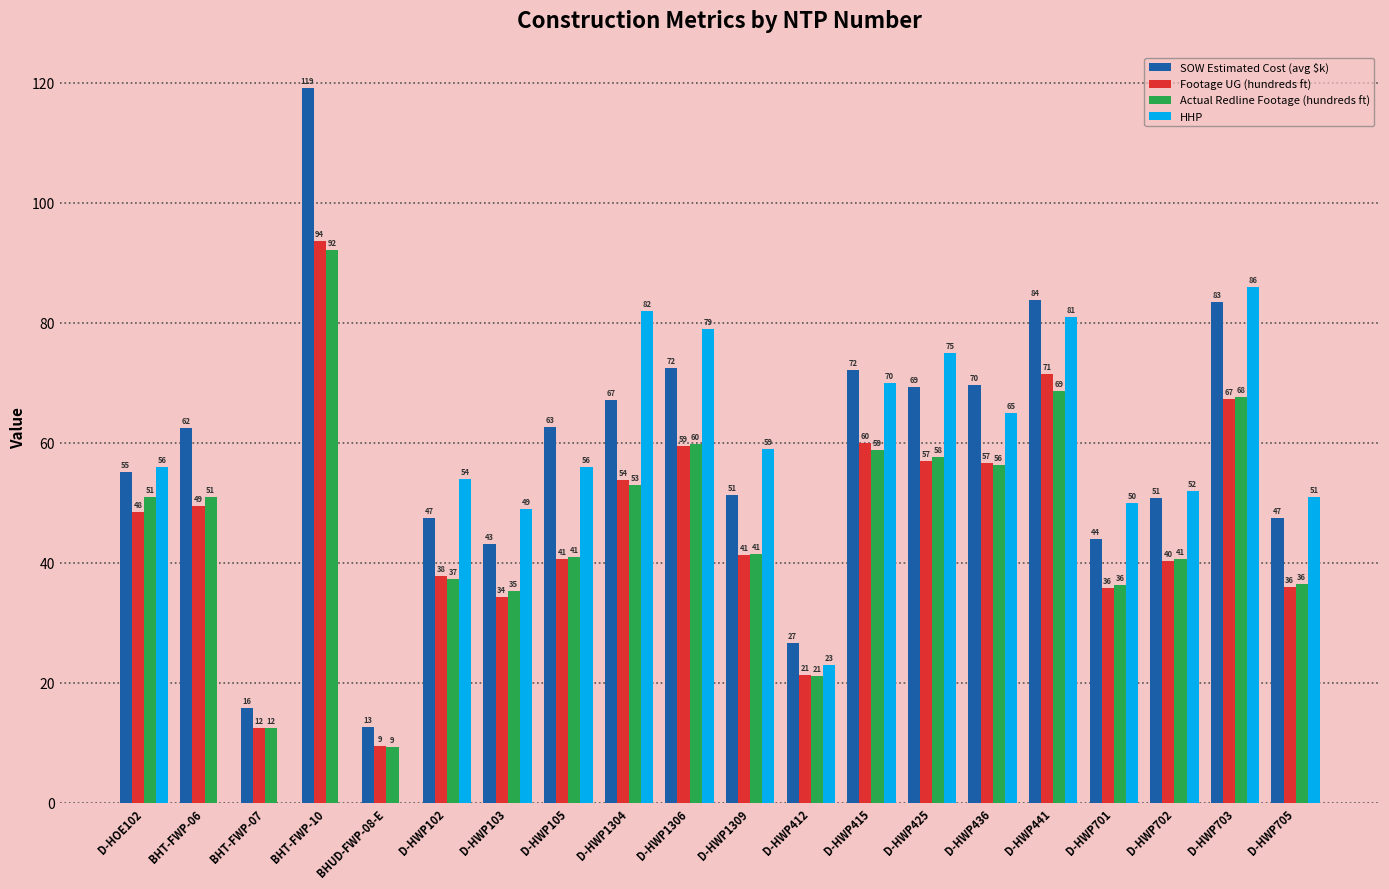

Which label corresponds to the largest value in the chart?

BHT-FWP-10